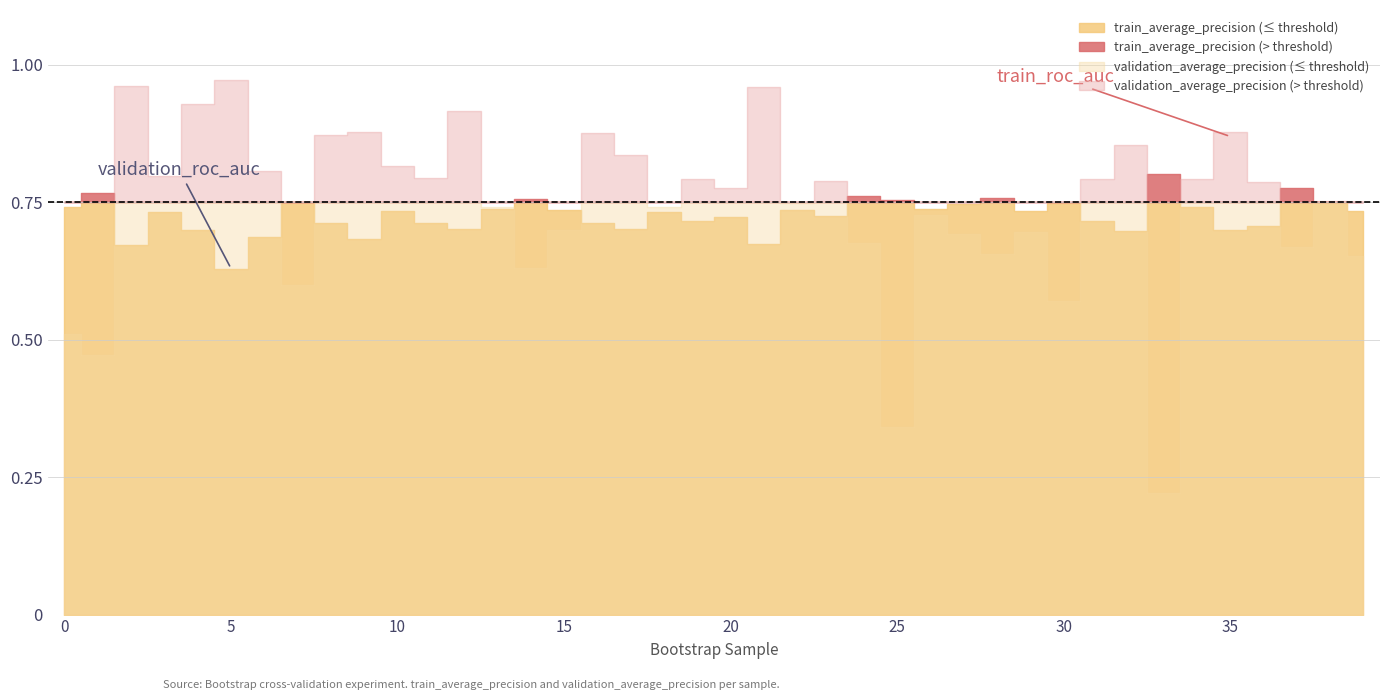

Rank the series at 35 from highest to lowest value.

validation_average_precision, validation_roc_auc, train_average_precision, train_roc_auc